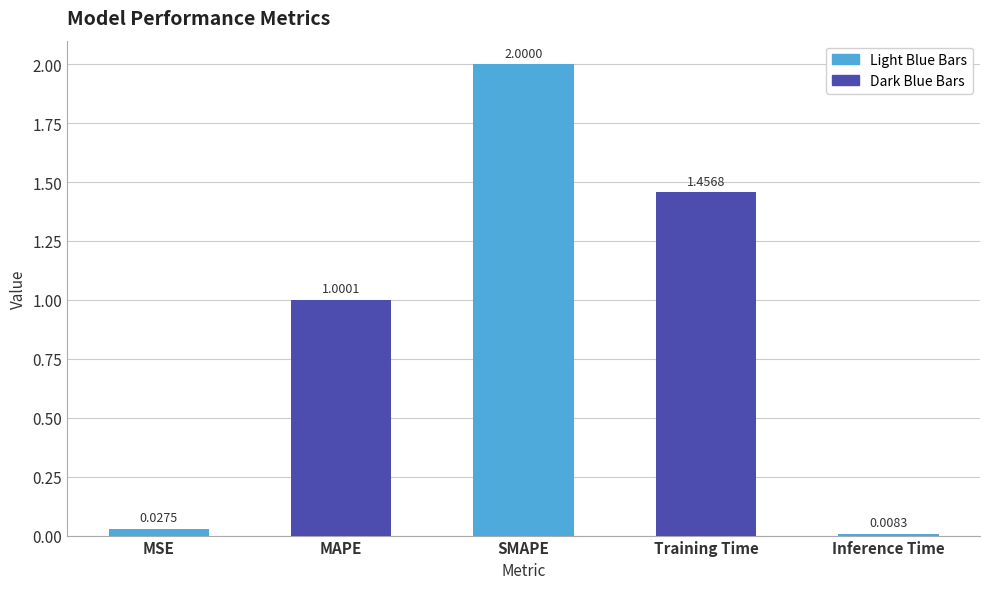

What is the label of the 3rd bar from the right?

SMAPE